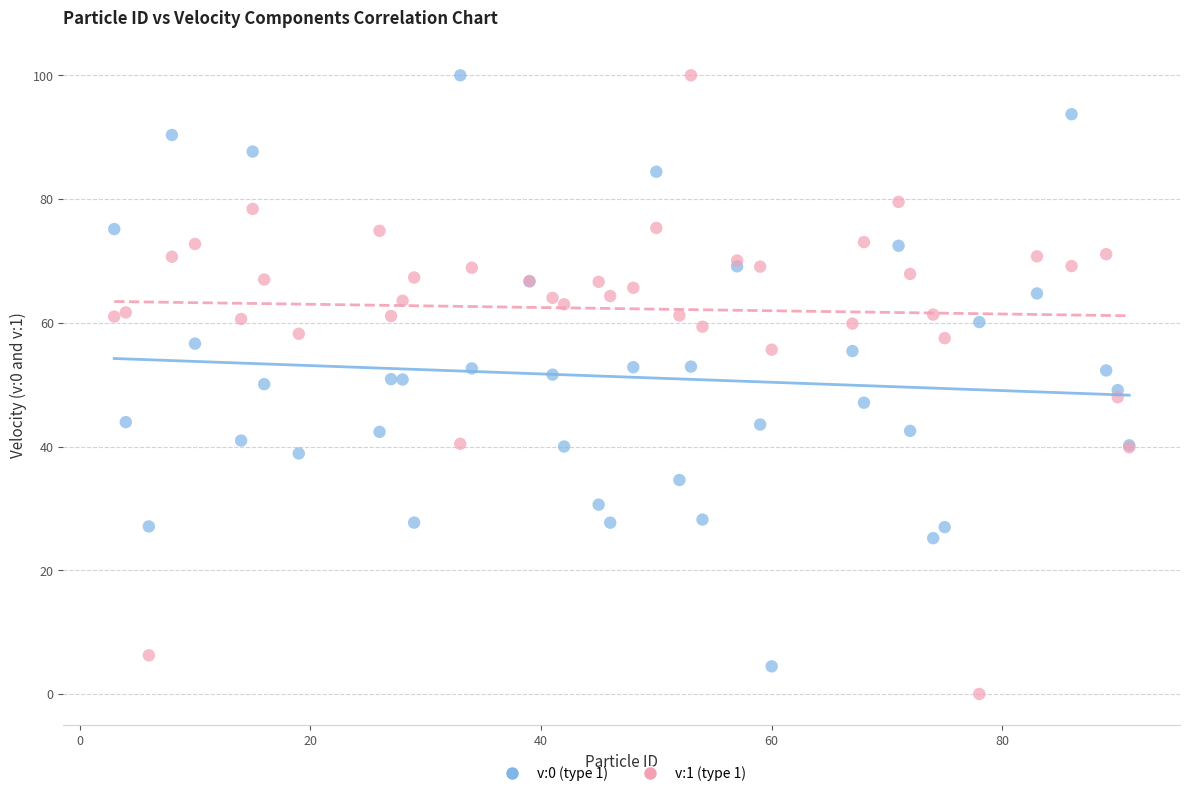

Which series contains the lowest Y value?

v:1 (type 1)